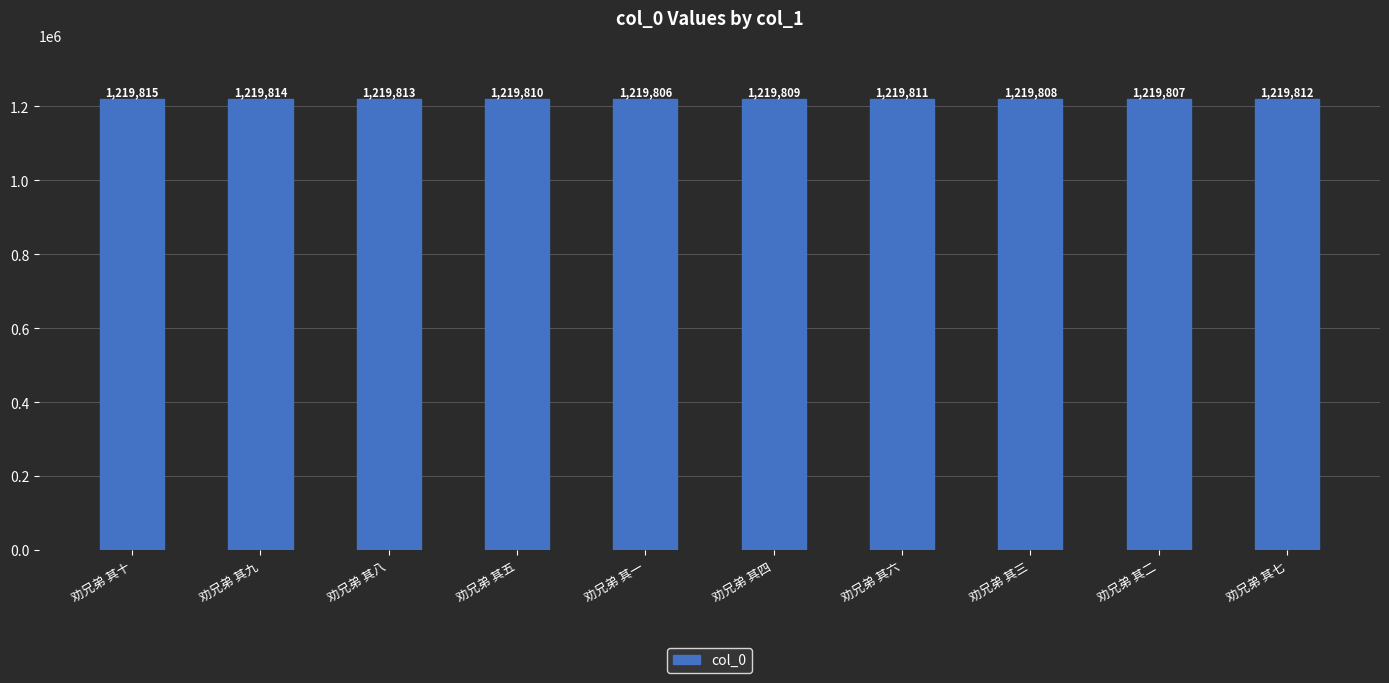

What position from the right is 劝兄弟 其五?

7